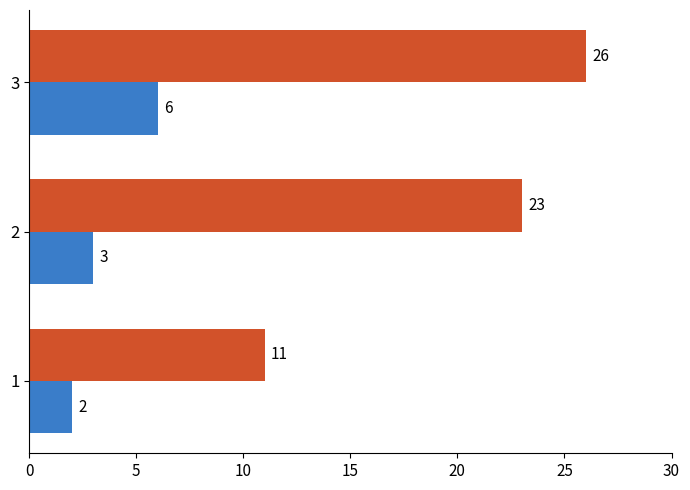

What is the spread (max minus min) of values at 3?

20